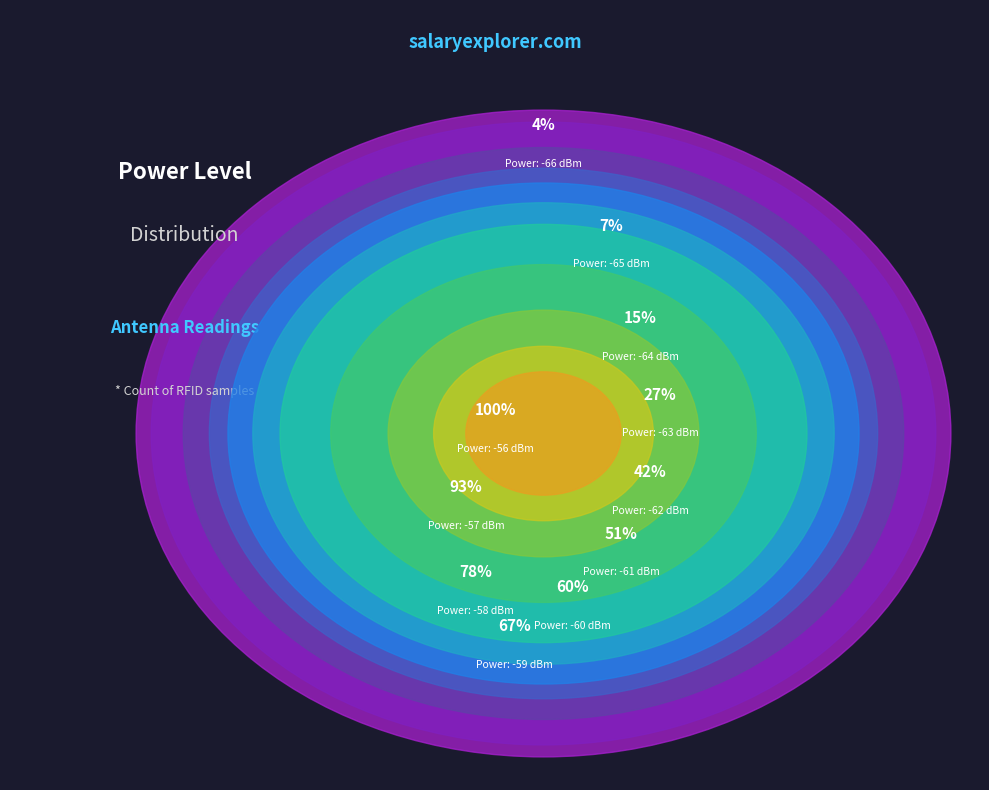

Is it true that -57 is 7% of the pie?

False